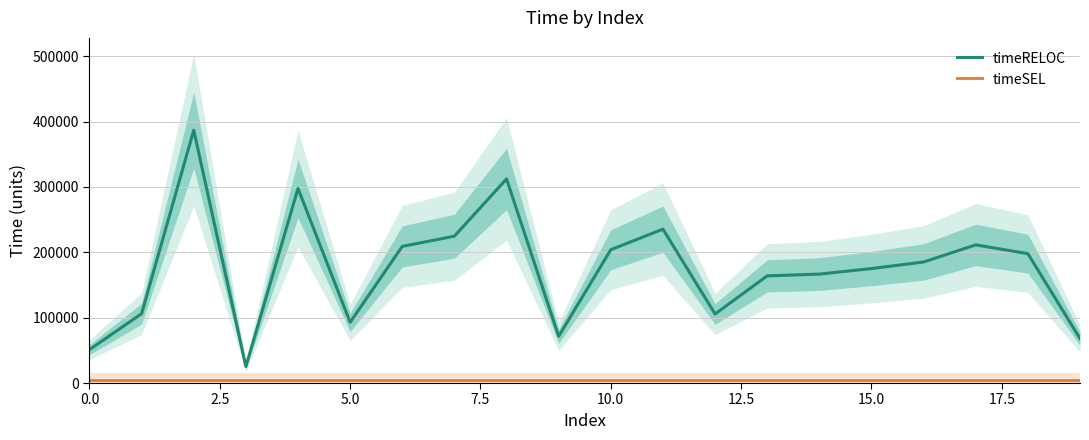

What is the minimum value for timeRELOC?

25242